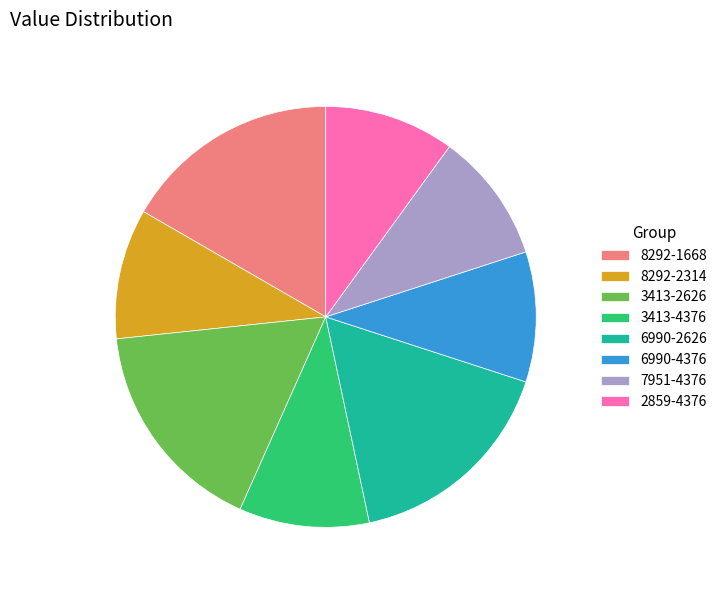

Do 6990-4376 and 3413-4376 together represent more than half of the pie?

No